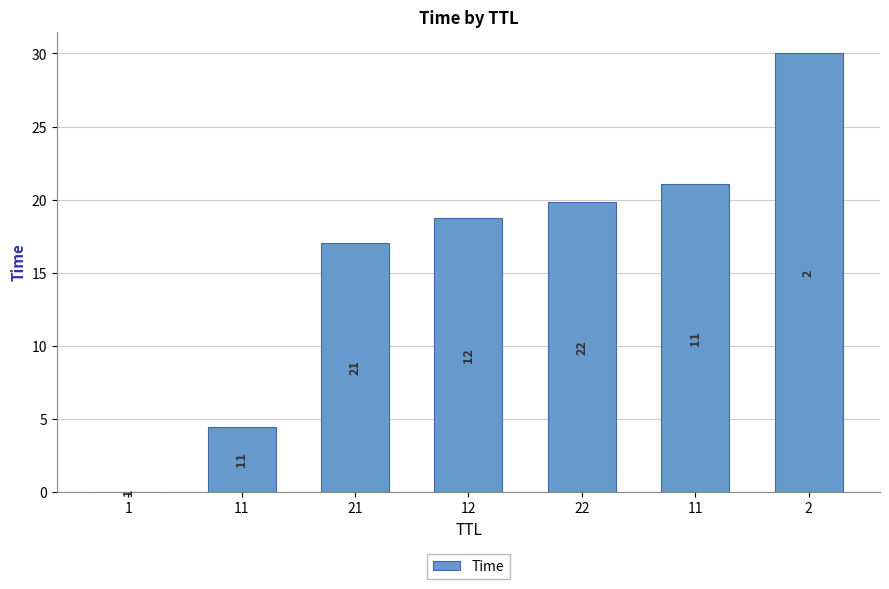

Are the bars horizontal?

No